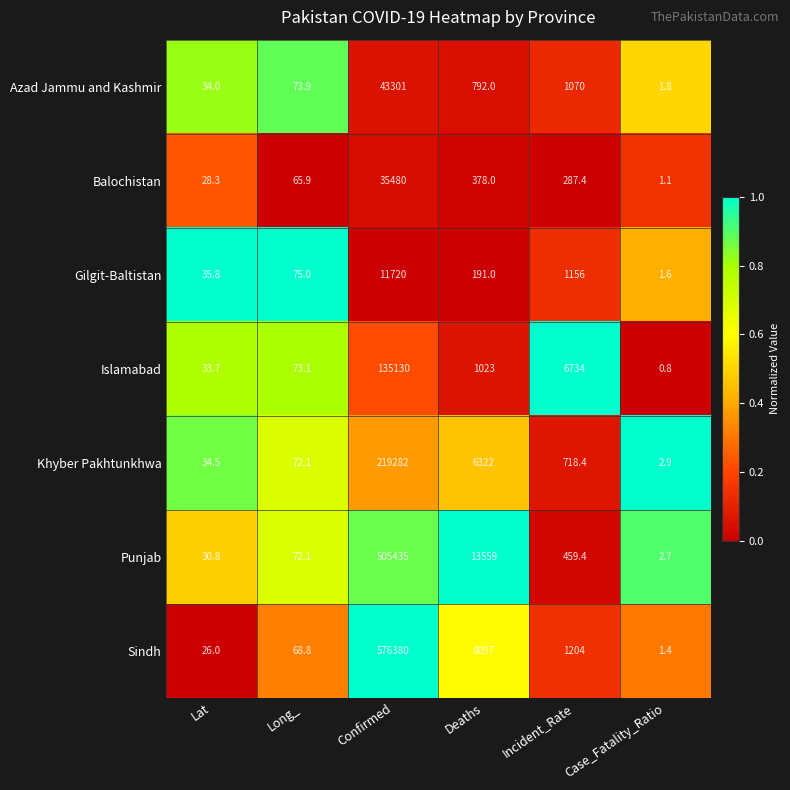

The value of Gilgit-Baltistan at Deaths is 88.9. True or false?

False